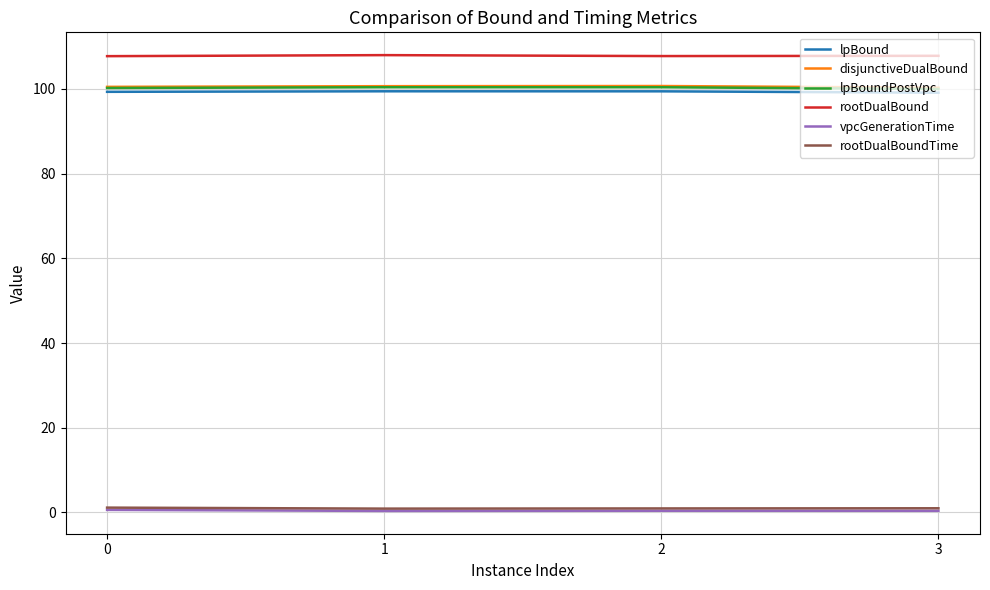

What are all the series names shown in the legend?

lpBound, disjunctiveDualBound, lpBoundPostVpc, rootDualBound, vpcGenerationTime, rootDualBoundTime